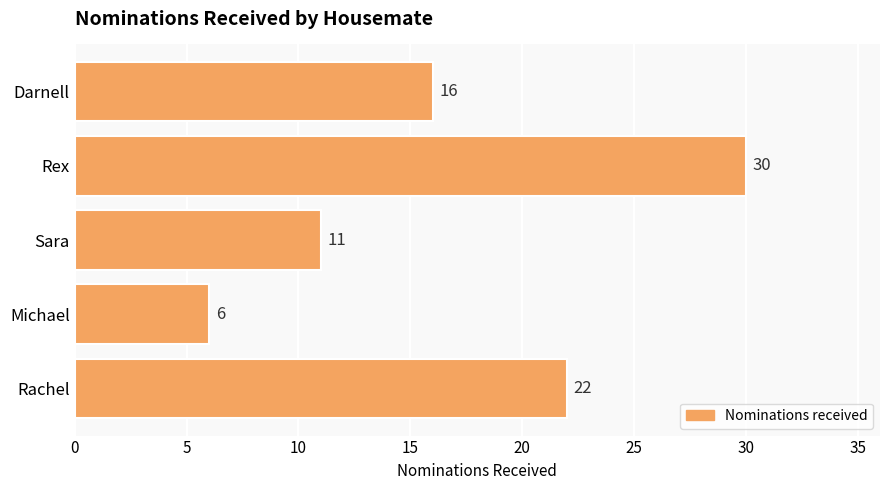

Reading top to bottom, transcribe all the data shown in this chart.

Darnell=16	Rex=30	Sara=11	Michael=6	Rachel=22